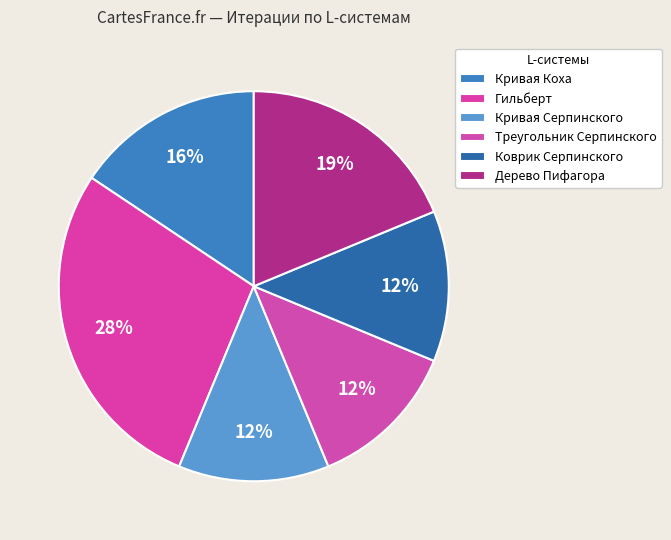

Between Дерево Пифагора and Треугольник Серпинского, which is larger?

Дерево Пифагора